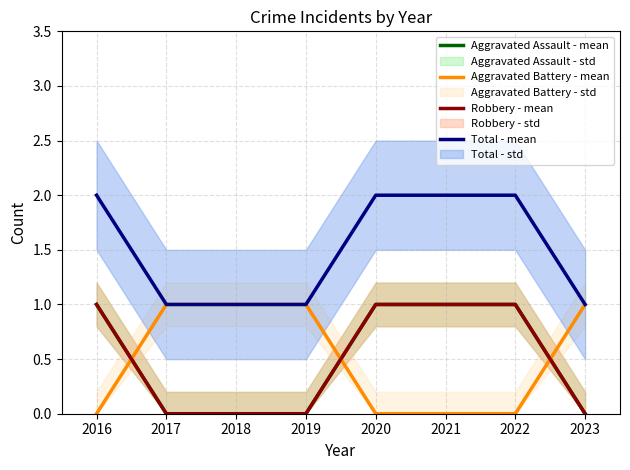

Where is Aggravated Assault - mean nearest to the value 0?

2017